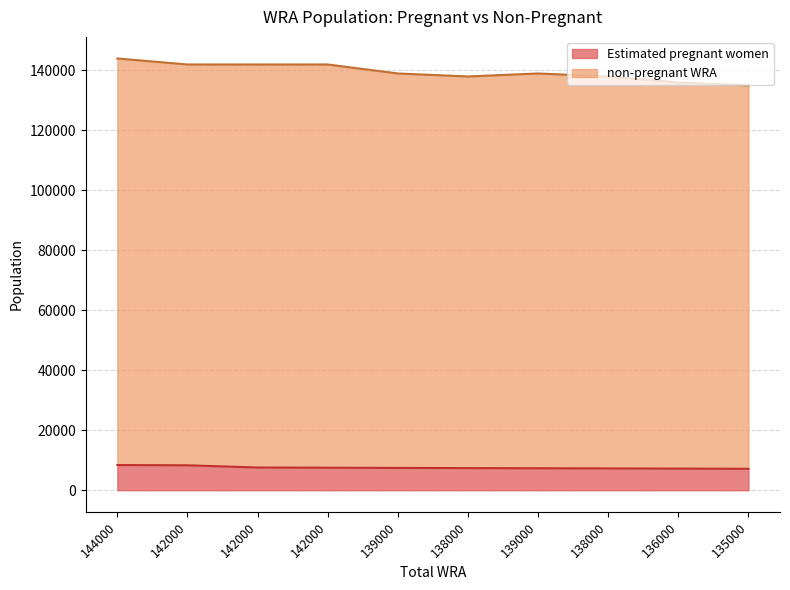

True or false: Estimated pregnant women and non-pregnant WRA cross at least once.

False